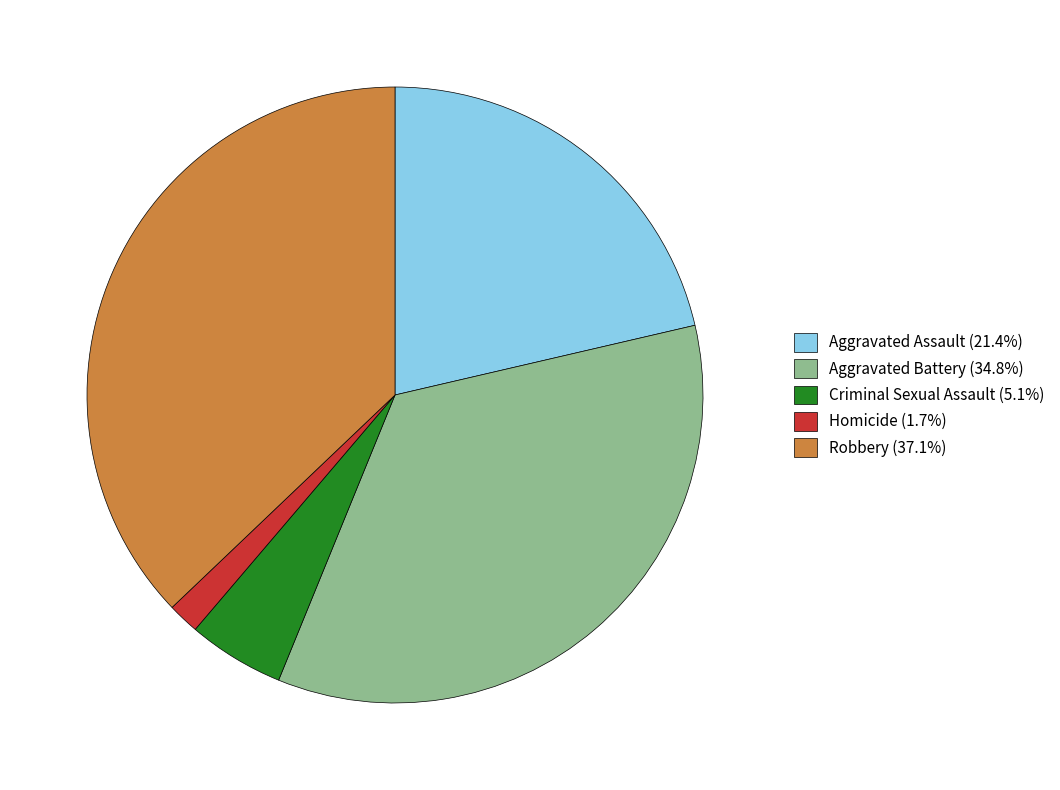

Is it true that Aggravated Assault is 36% of the pie?

False